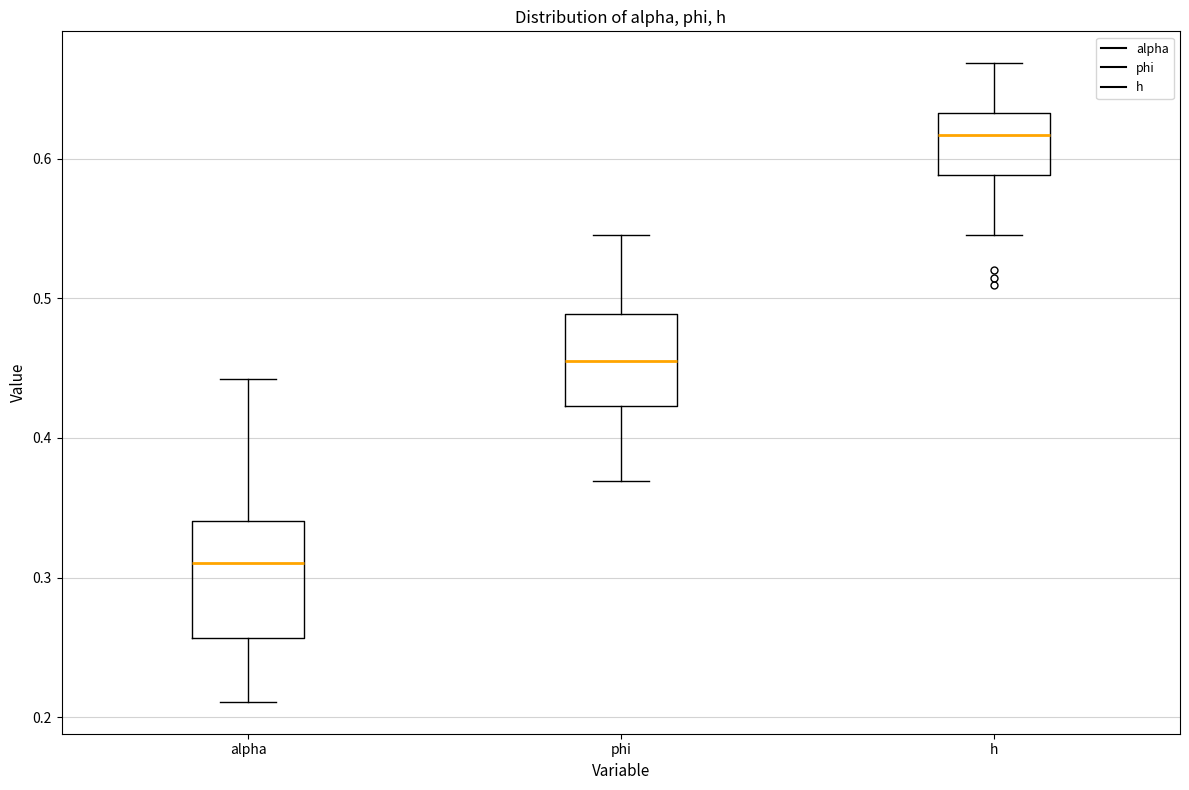

Where does the upper whisker of the box for h end on the y-axis? The values are not printed on the chart, so give them approximately, as read against the axis.

0.67